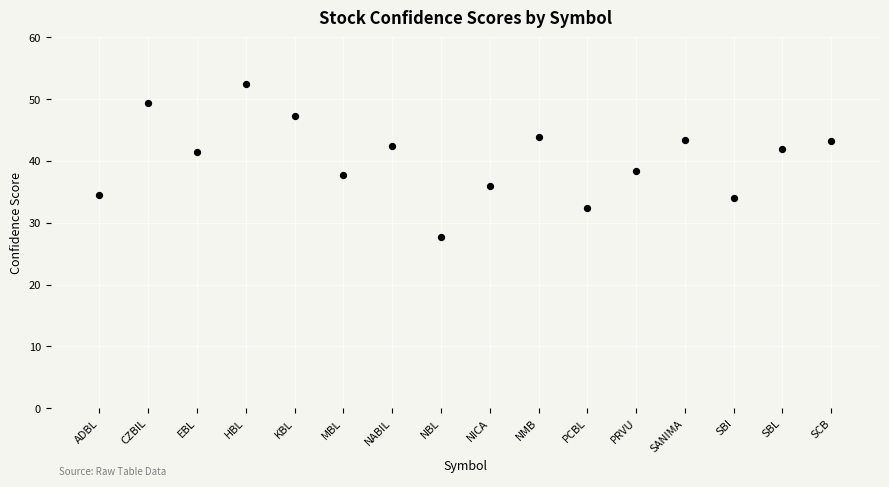

What is the range of X values (max minus min)?

15.0